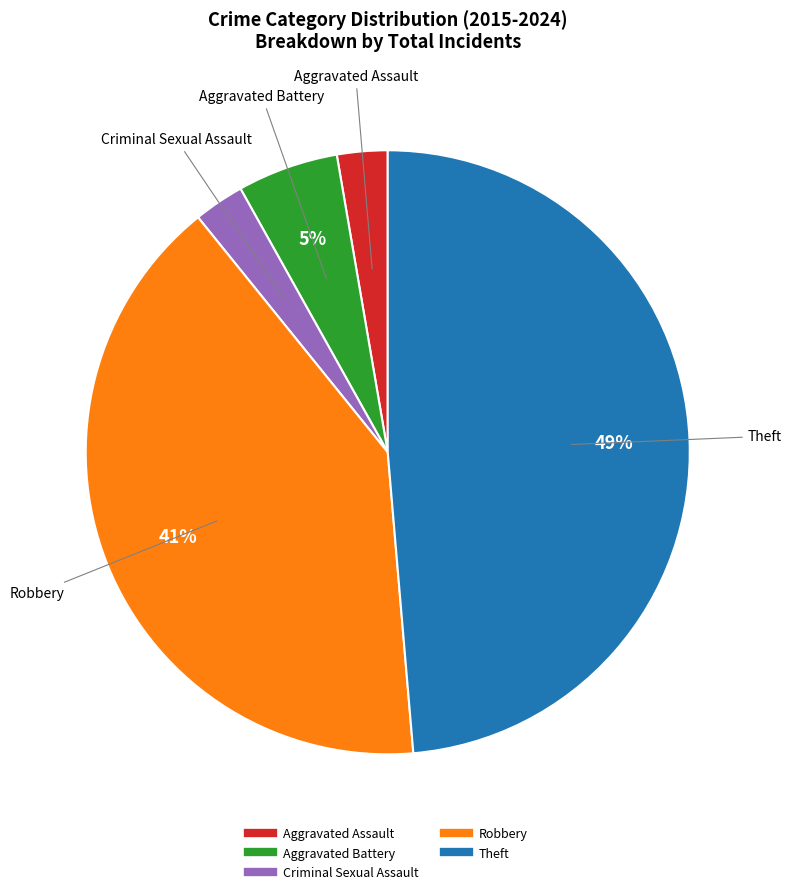

To the nearest percent, what percentage of the pie is Theft?

49%